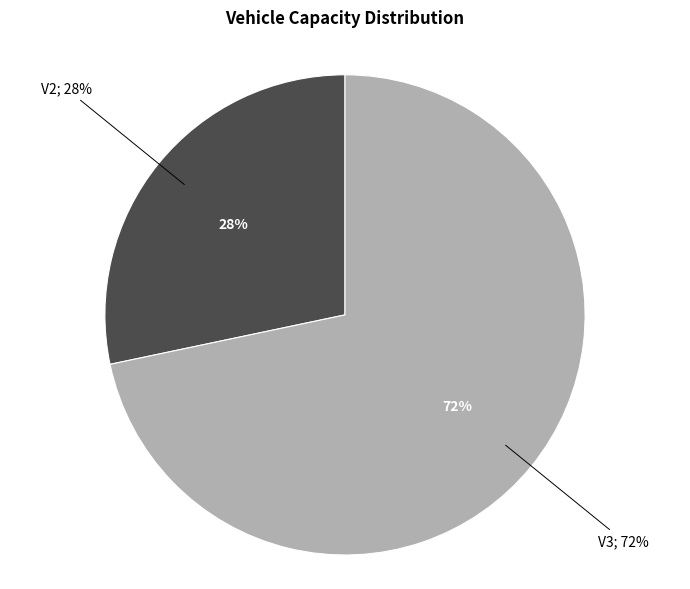

Count the number of slices in the pie.

2